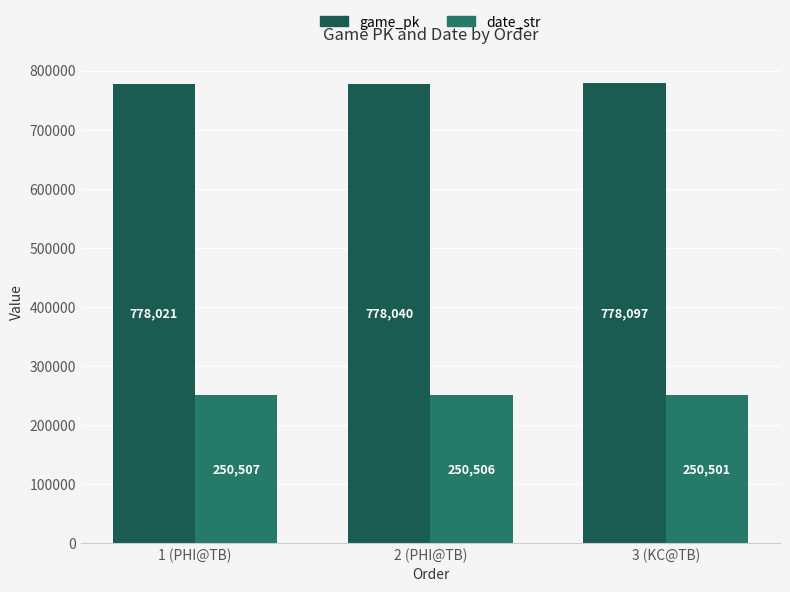

What is the label of the 3rd bar from the left?

3 (KC@TB)